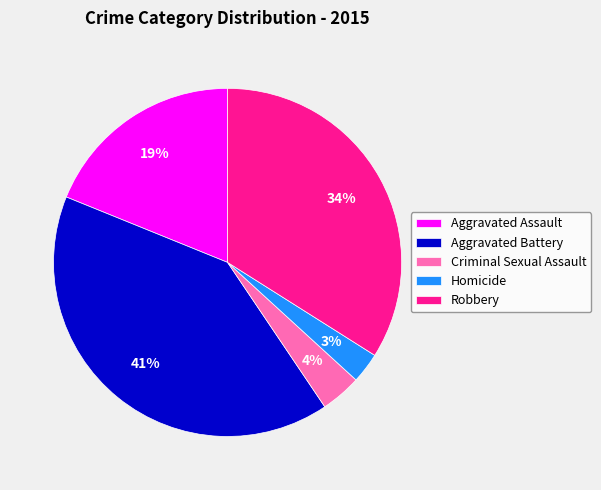

How many segments does this pie chart have?

5